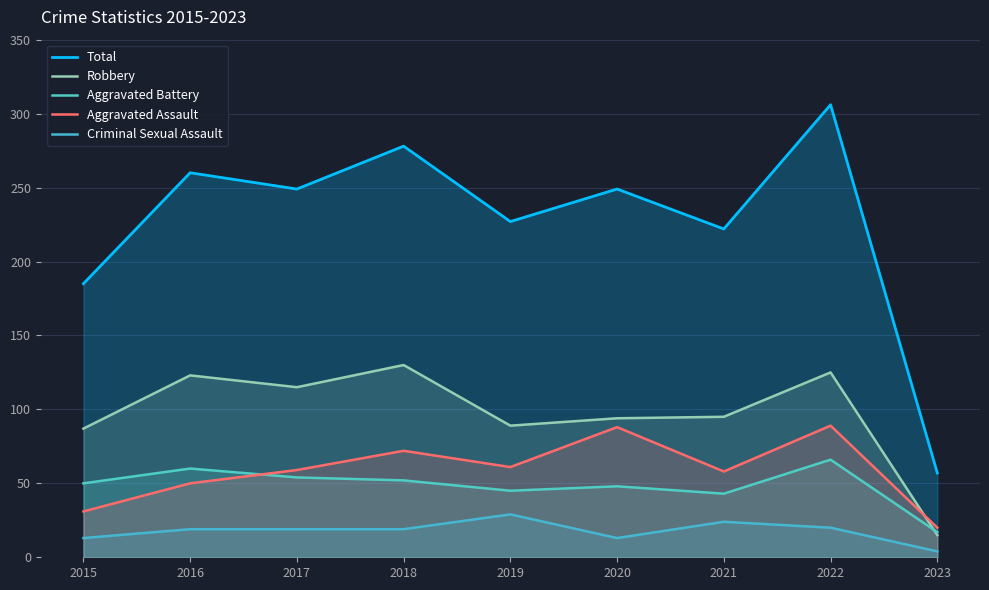

True or false: Criminal Sexual Assault and Aggravated Assault cross at least once.

False